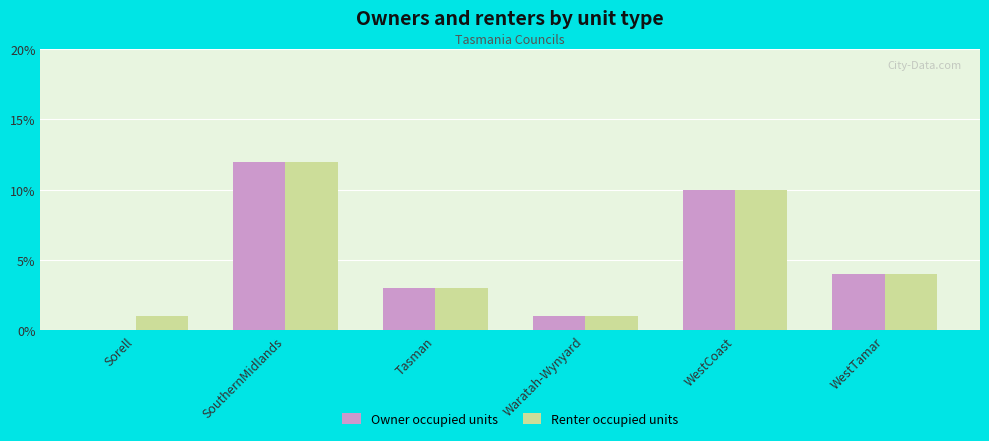

What are all the series names shown in the legend?

Owner occupied units, Renter occupied units